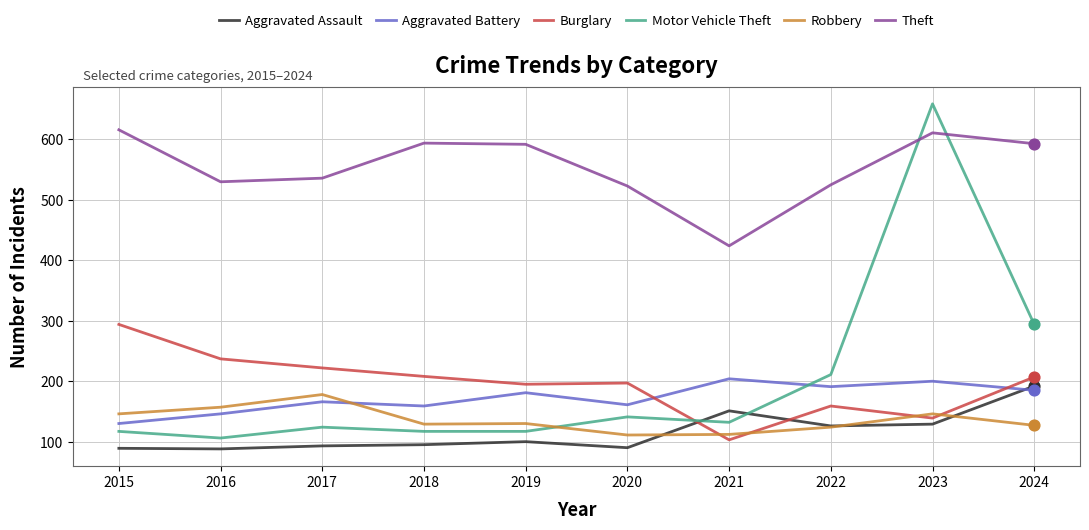

What is the total value across all series at 2019?

1315